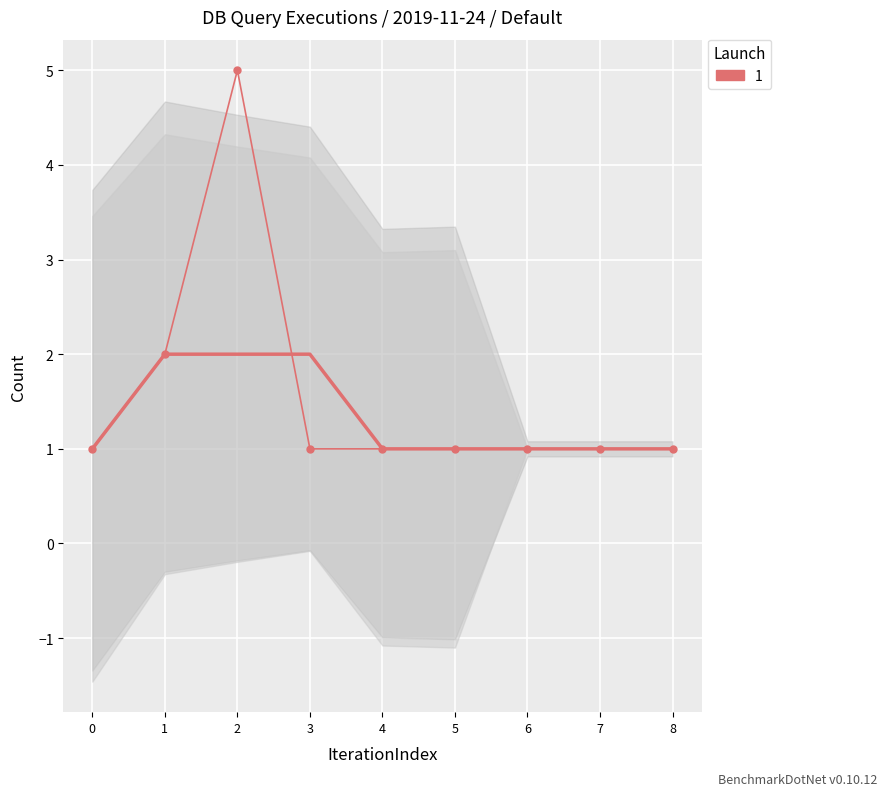

What is the maximum value shown in the chart?

5